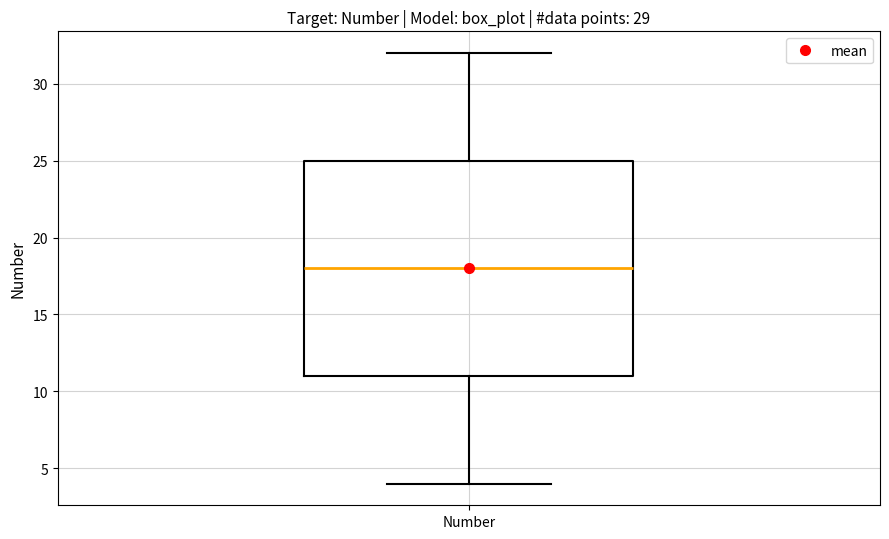

Read this box plot against the y-axis: the position of the median line, the range covered by the box, and the ends of both whiskers. The values are not printed on the chart, so give them approximately, as read against the axis.

median 18, box 11 to 25, whiskers 4 to 32